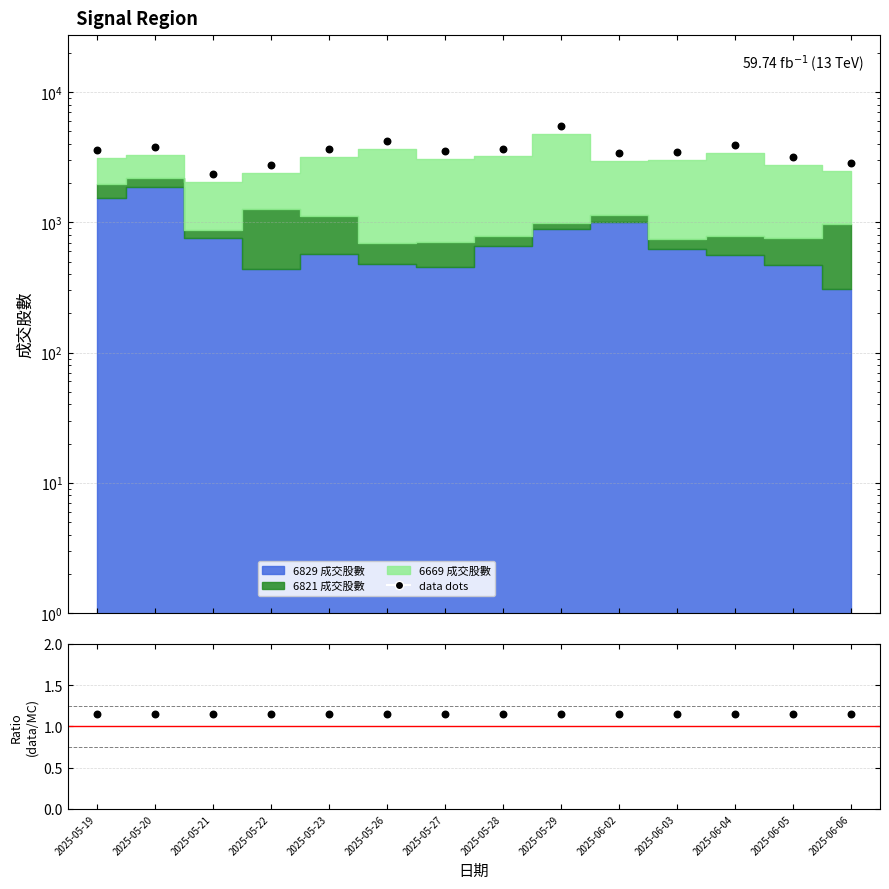

At how many categories does at least one series exceed 527?

14